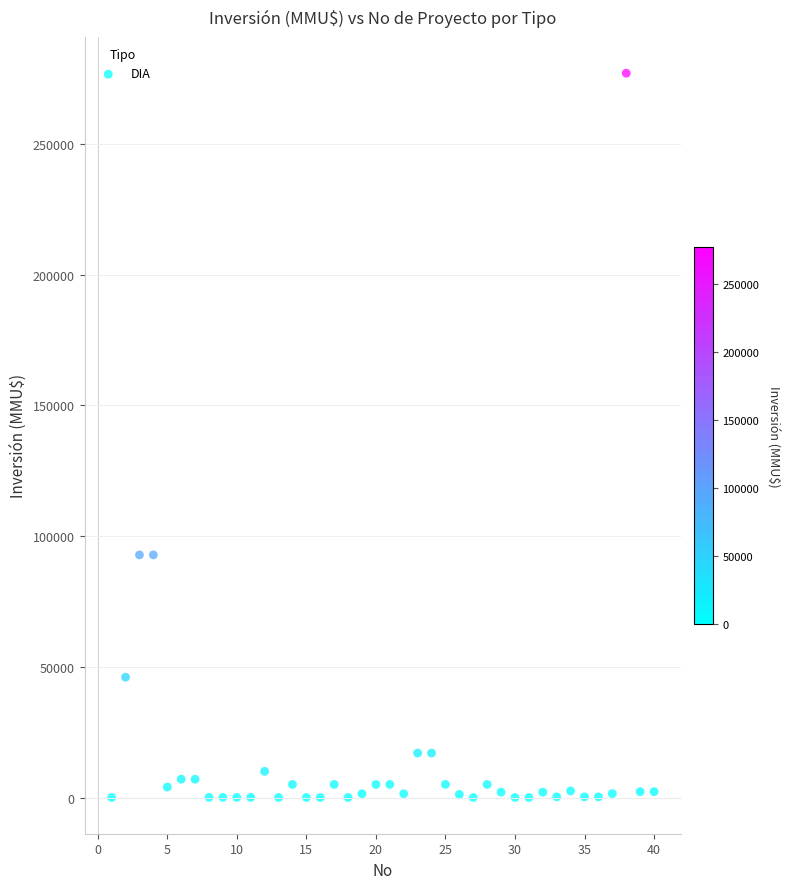

What is the range of X values (max minus min)?

39